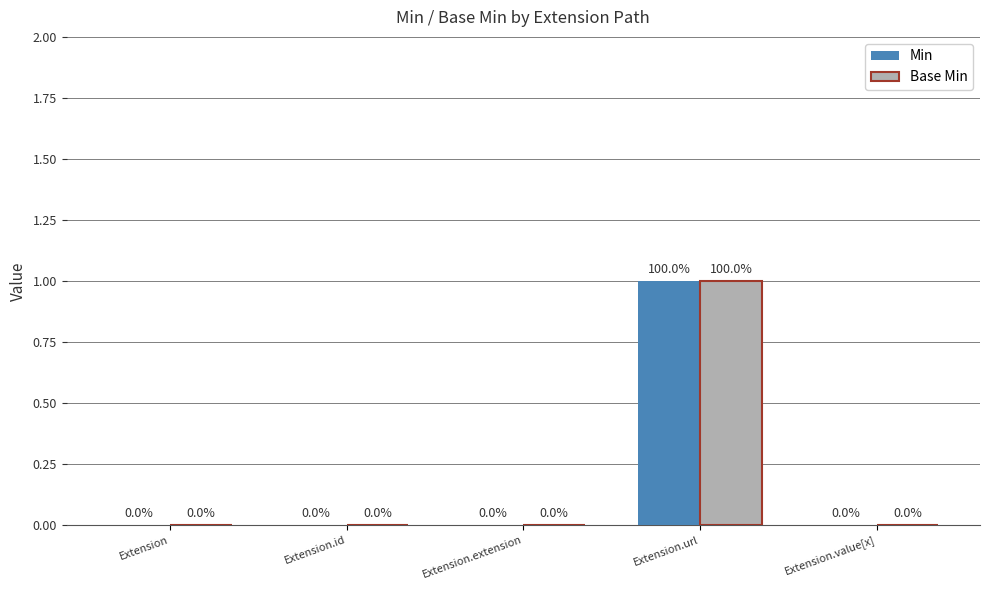

Is the value of Base Min at Extension.value[x] greater than the value of Min at Extension.url?

No